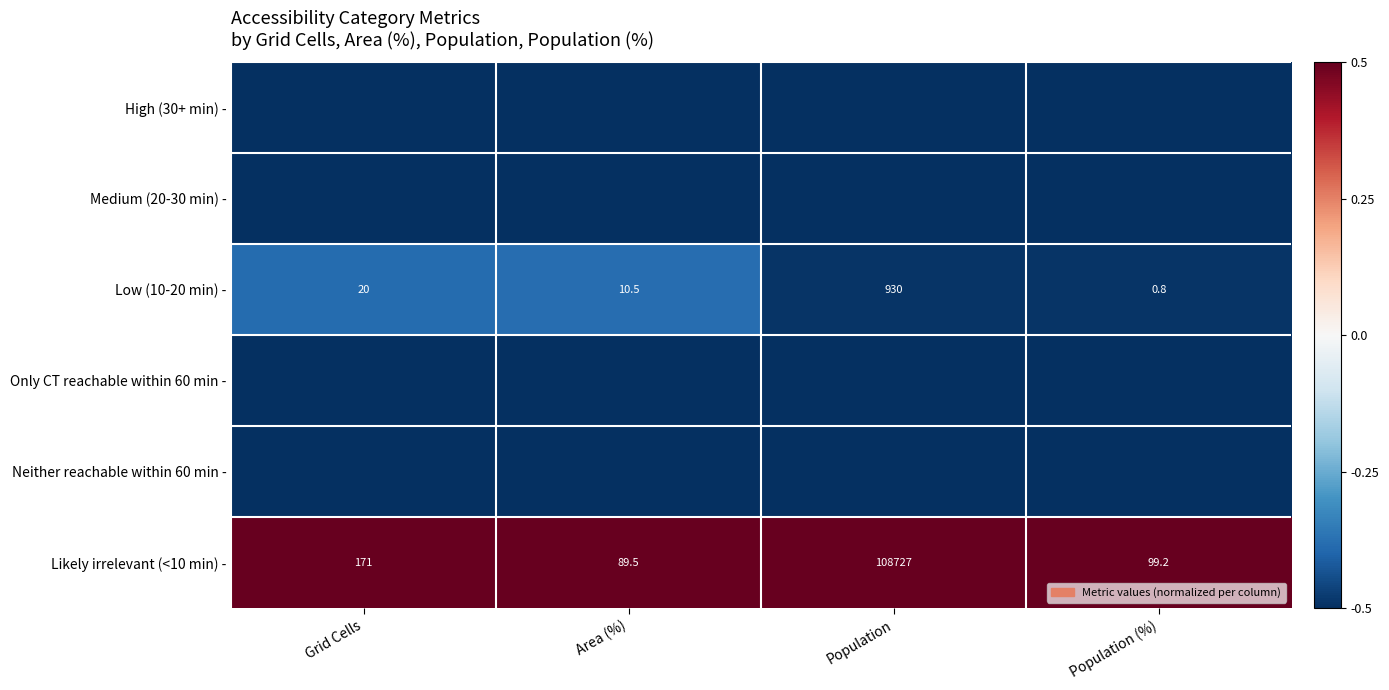

The Likely irrelevant (<10 min) - series shows 137.8 at Area (%). True or false?

False